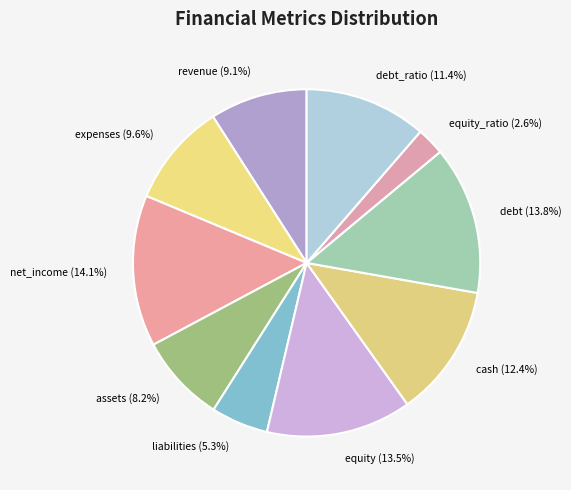

Combined, what portion of the pie is revenue and liabilities?

14.4%